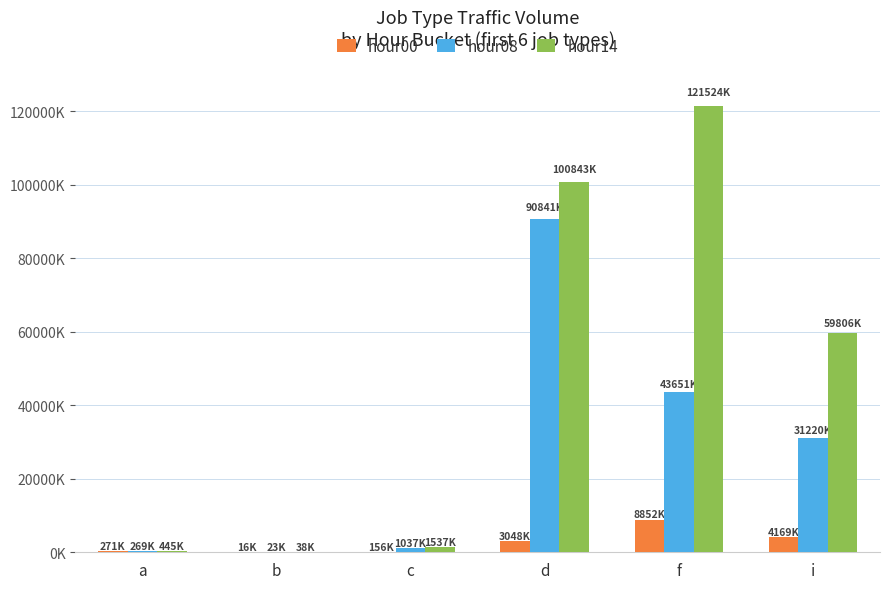

What are all the series names shown in the legend?

hour00, hour08, hour14